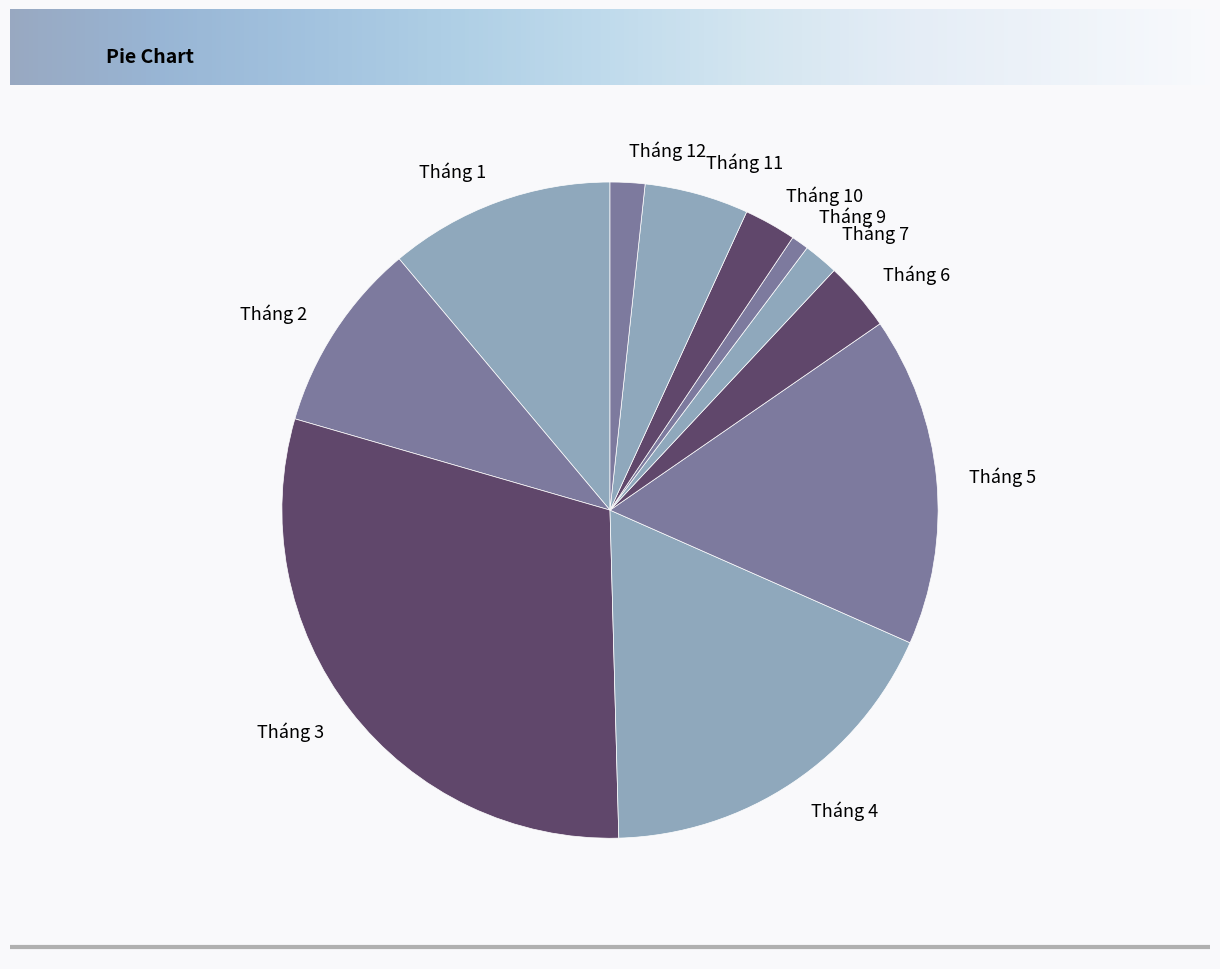

How many segments does this pie chart have?

11